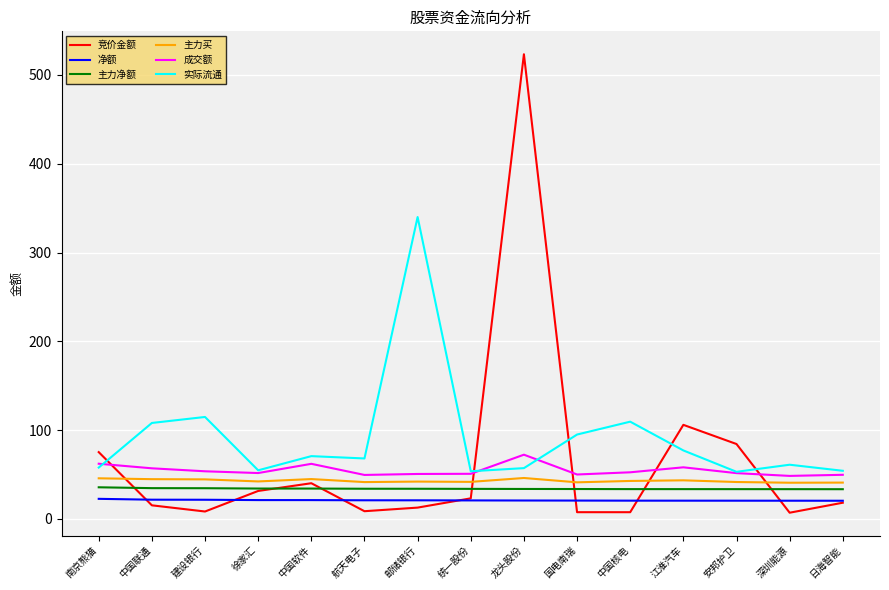

What is the approximate value of 成交额 at 日海智能?

49.7